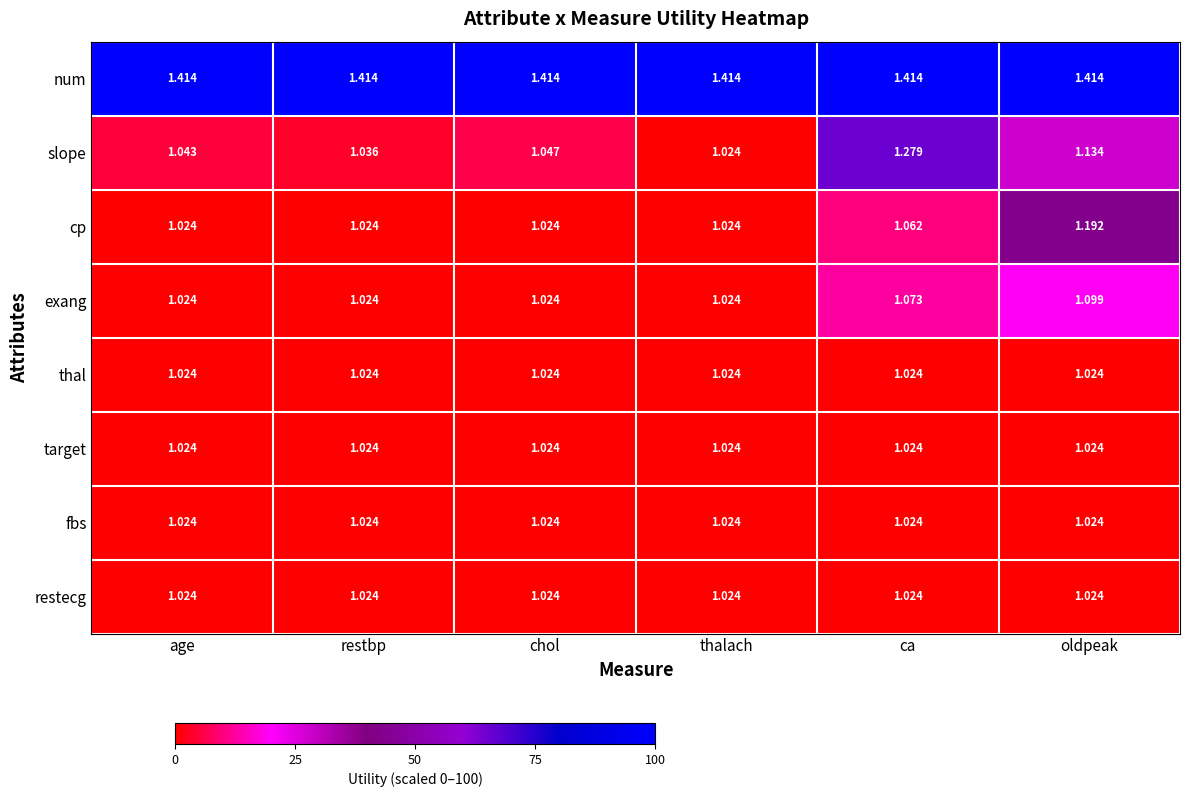

Which series changed the most between restbp and thalach?

slope